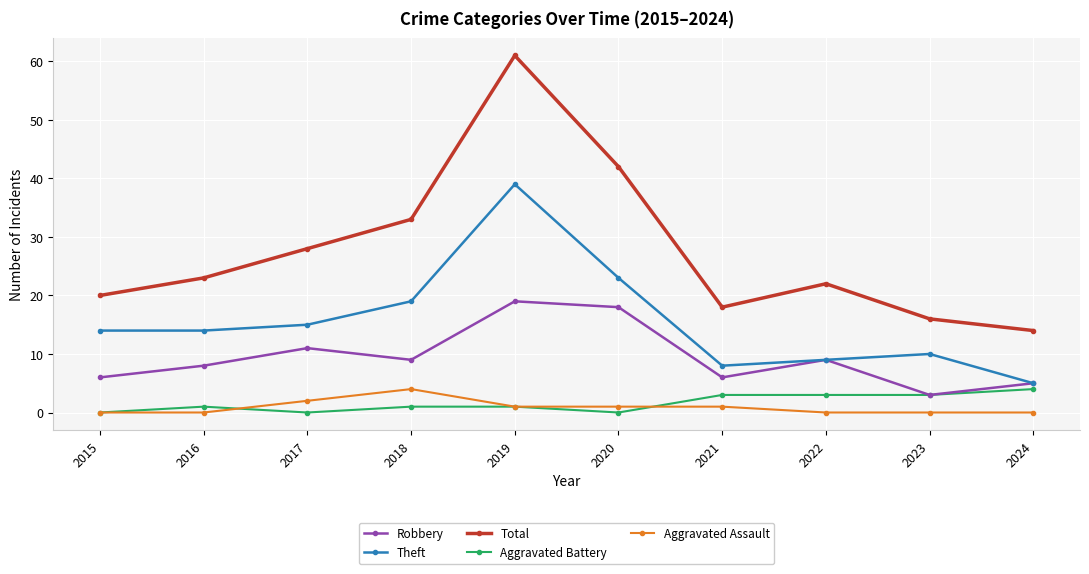

What value does the Total series have at 2015?

20